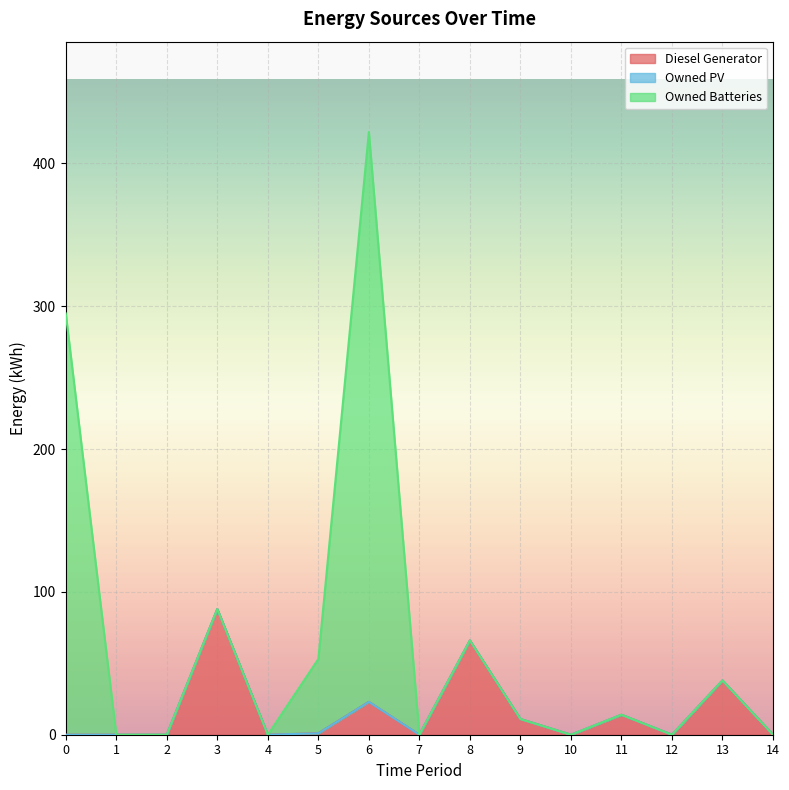

How many lines are shown in the chart?

3